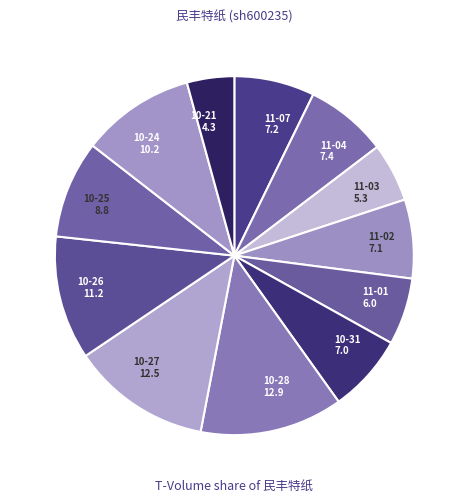

Between 10-28 12.9 and 11-01 6.0, which is larger?

10-28 12.9